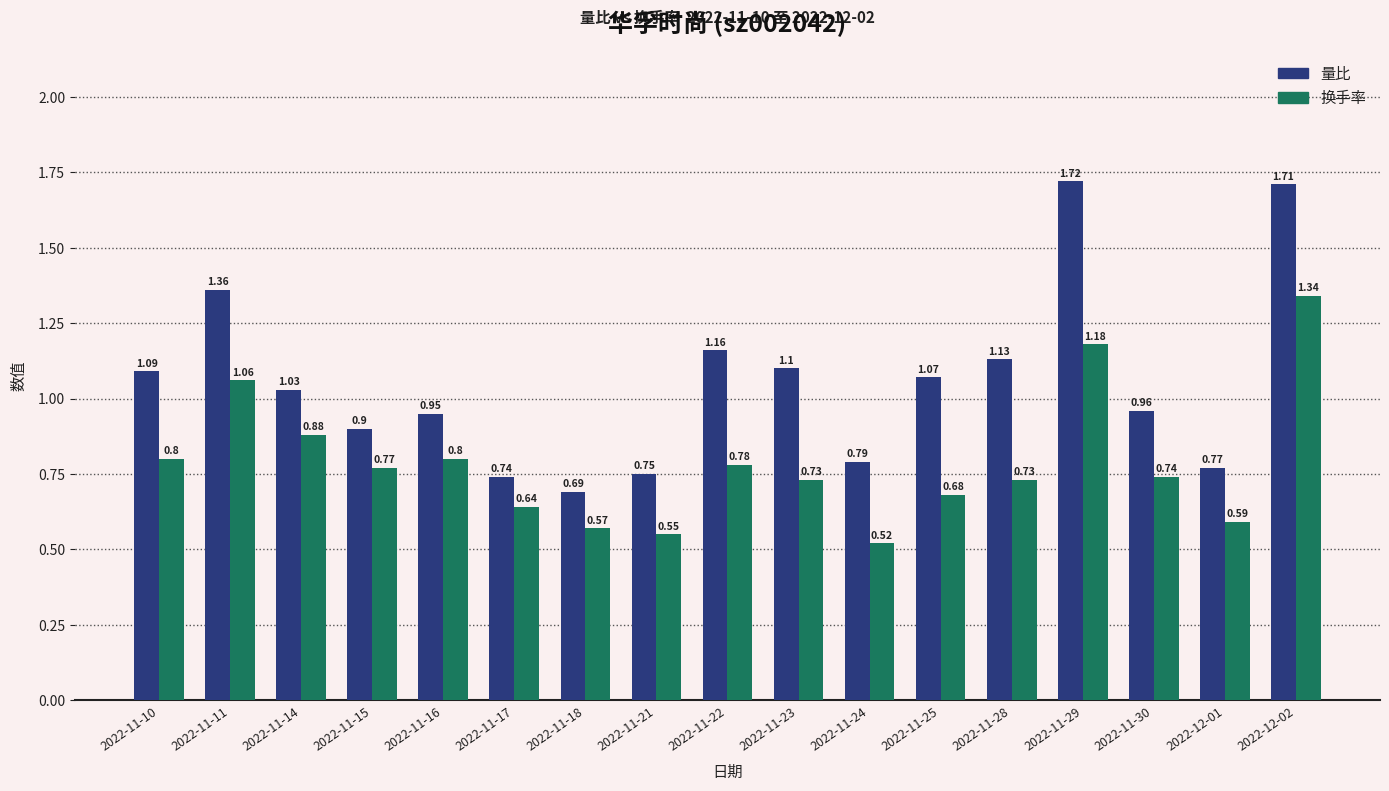

What is the total value across all series at 2022-11-23?

1.8